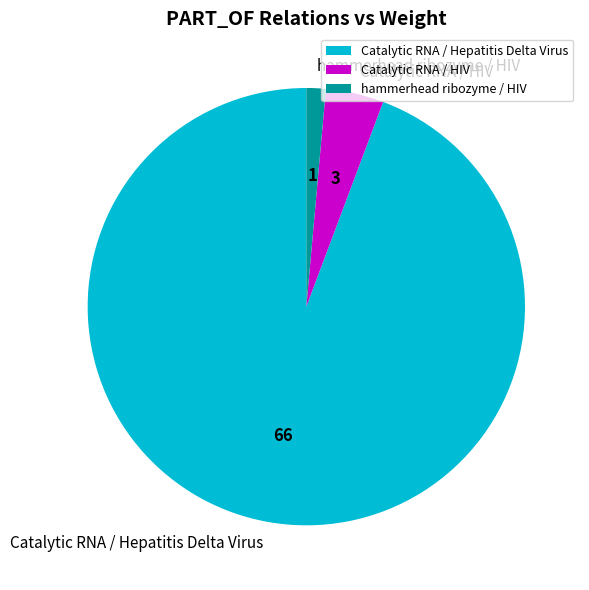

Combined, do Catalytic RNA / Hepatitis Delta Virus and Catalytic RNA / HIV account for over 50%?

Yes